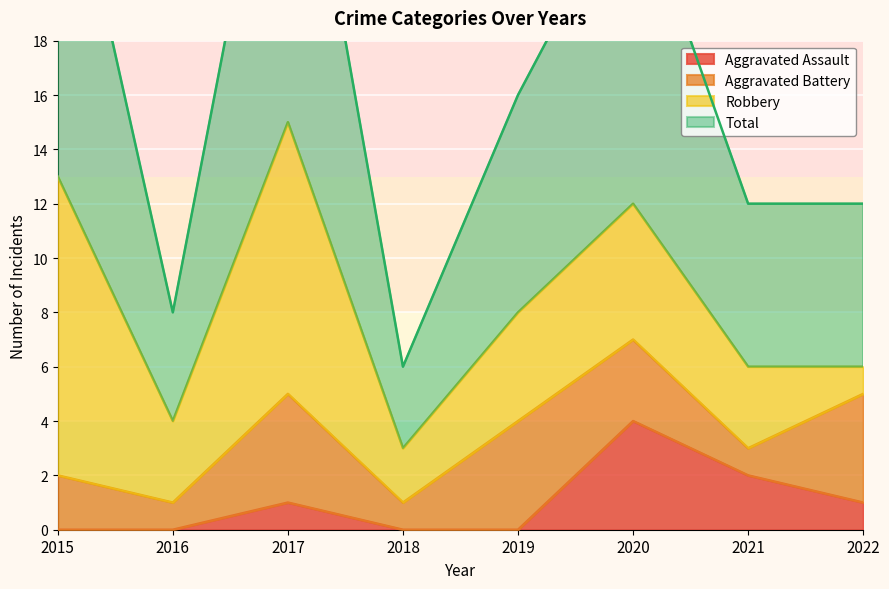

Where does the Total series first go above 16?

2015